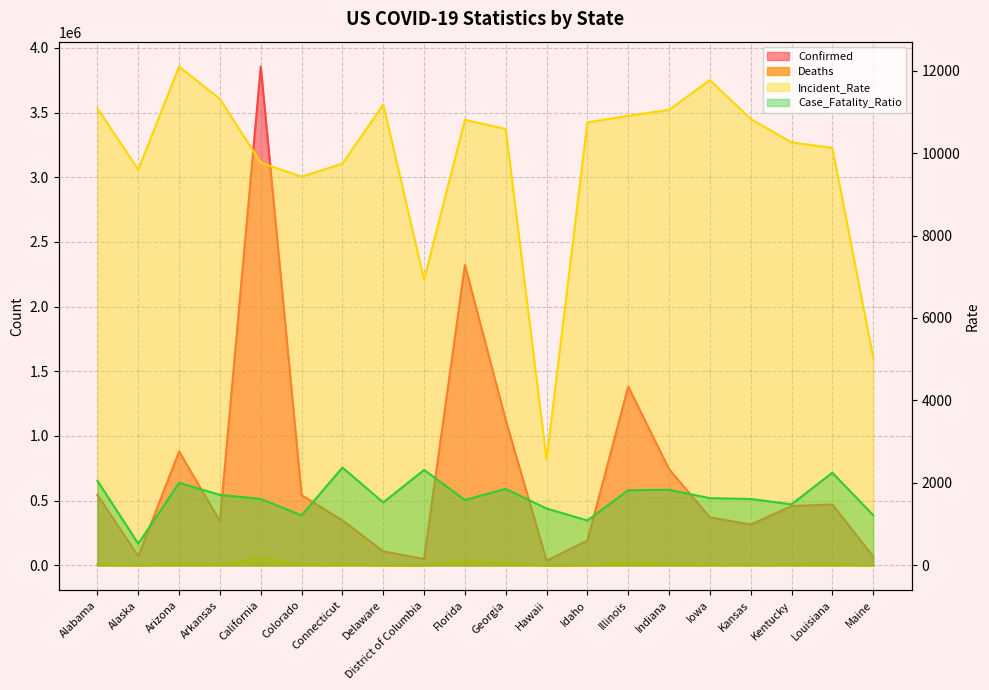

Reading left to right, list all the values displayed in this chart.

Confirmed: Alabama=543405.0	Alaska=70208.0	Arizona=880466.0	Arkansas=341351.0	California=3854938.0	Colorado=542889.0	Connecticut=347341.0	Delaware=108821.0	District of Columbia=48898.0	Florida=2320818.0	Georgia=1123604.0	Hawaii=36246.0	Idaho=192012.0	Illinois=1381665.0	Indiana=743696.0	Iowa=371382.0	Kansas=315331.0	Kentucky=458479.0	Louisiana=470685.0	Maine=67745.0
Deaths: Alabama=11146.0	Alaska=369.0	Arizona=17628.0	Arkansas=5832.0	California=62114.0	Colorado=6580.0	Connecticut=8238.0	Delaware=1661.0	District of Columbia=1132.0	Florida=36774.0	Georgia=20837.0	Hawaii=500.0	Idaho=2090.0	Illinois=25185.0	Indiana=13620.0	Iowa=6055.0	Kansas=5077.0	Kentucky=6802.0	Louisiana=10576.0	Maine=825.0
Incident_Rate: Alabama=11082.7	Alaska=9597.2	Arizona=12096.4	Arkansas=11311.2	California=9764.1	Colorado=9427.2	Connecticut=9742.3	Delaware=11175.3	District of Columbia=6928.5	Florida=10805.7	Georgia=10582.6	Hawaii=2560.0	Idaho=10744.5	Illinois=10903.4	Indiana=11046.8	Iowa=11771.0	Kansas=10823.8	Kentucky=10257.6	Louisiana=10124.9	Maine=5039.8
Case_Fatality_Ratio: Alabama=2051.0	Alaska=526.0	Arizona=2002.0	Arkansas=1709.0	California=1610.0	Colorado=1212.0	Connecticut=2372.0	Delaware=1526.0	District of Columbia=2315.0	Florida=1585.0	Georgia=1854.0	Hawaii=1379.0	Idaho=1088.0	Illinois=1823.0	Indiana=1831.0	Iowa=1630.0	Kansas=1610.0	Kentucky=1480.0	Louisiana=2247.0	Maine=1218.0